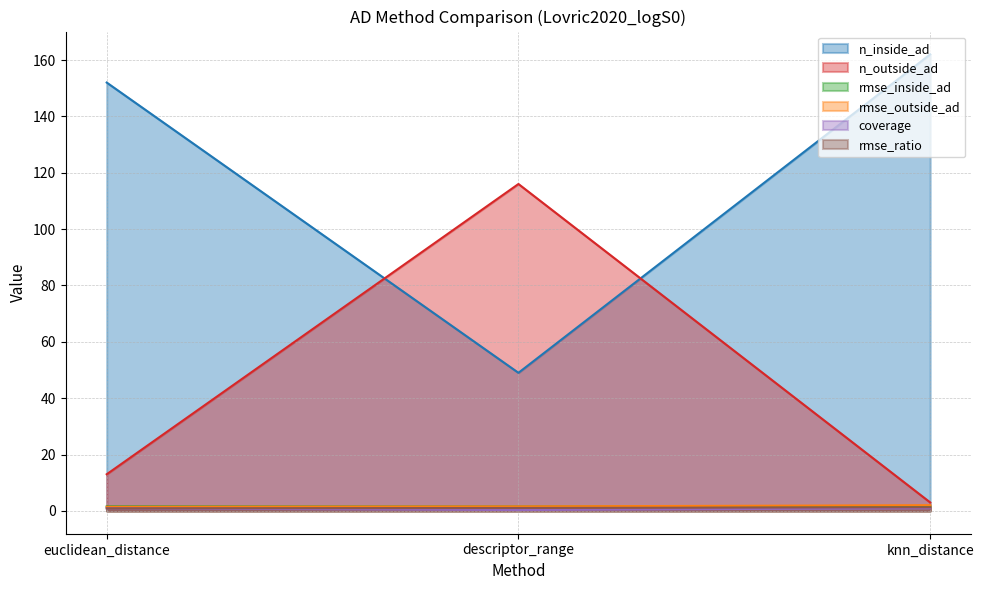

What is the difference between the highest and lowest values at knn_distance?

161.0